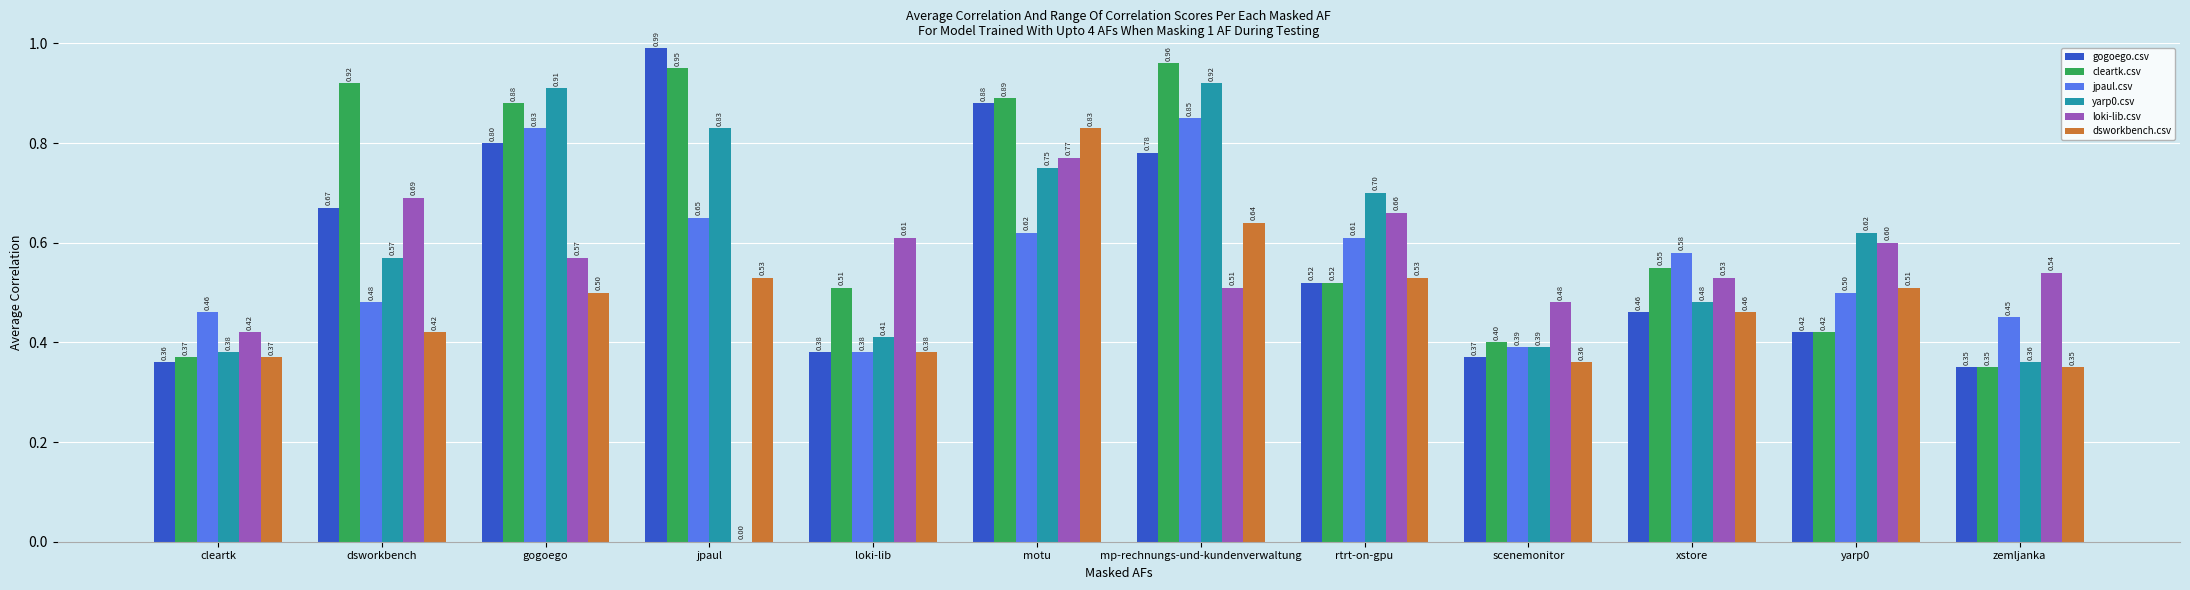

Which series changed the most between loki-lib and mp-rechnungs-und-kundenverwaltung?

yarp0.csv